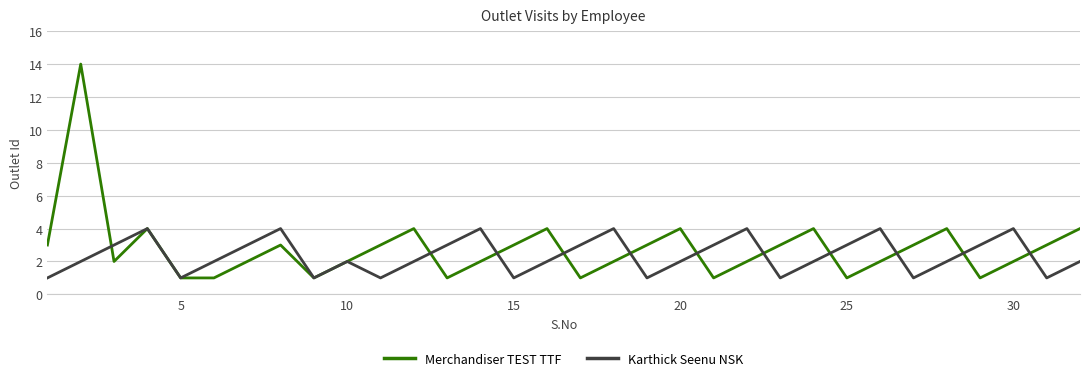

What is the average value of the Karthick Seenu NSK series?

2